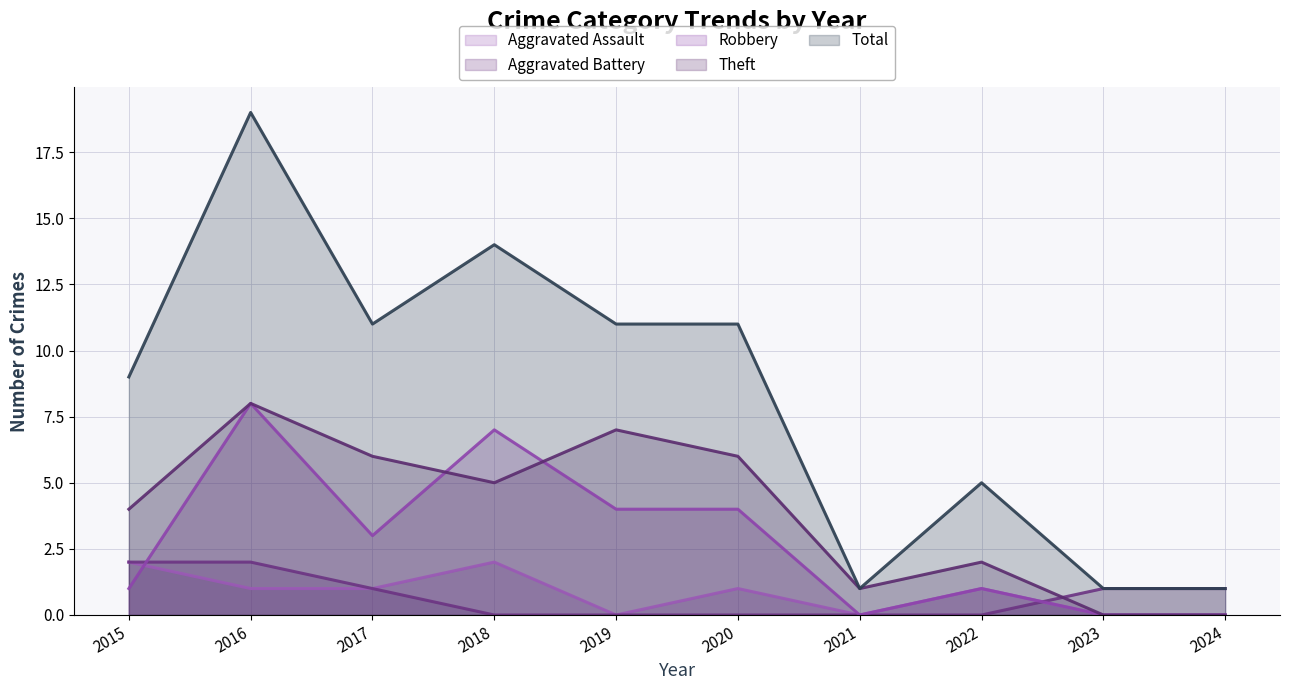

Rank the series at 2022 from lowest to highest value.

Aggravated Battery, Aggravated Assault, Robbery, Theft, Total